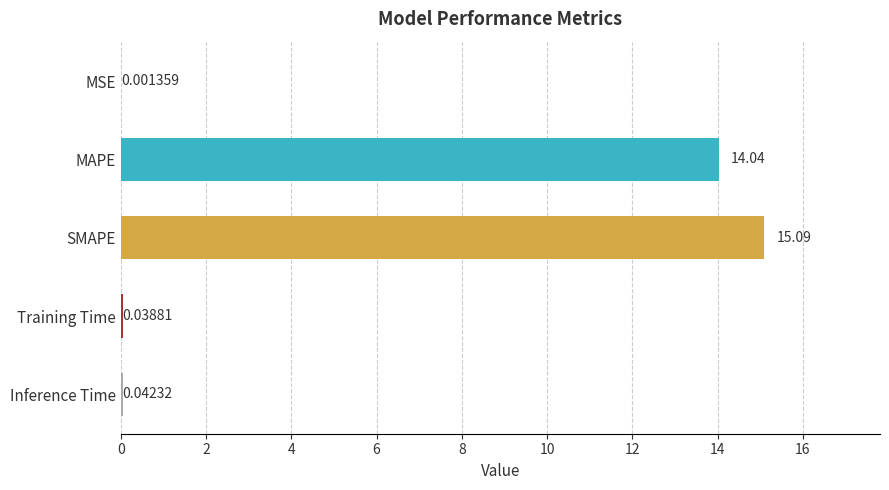

At which category does the chart reach its peak across all series?

SMAPE